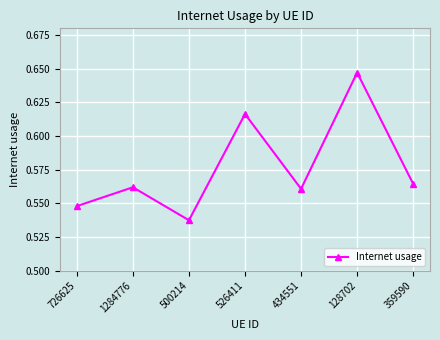

What is the sum of all values?

4.0